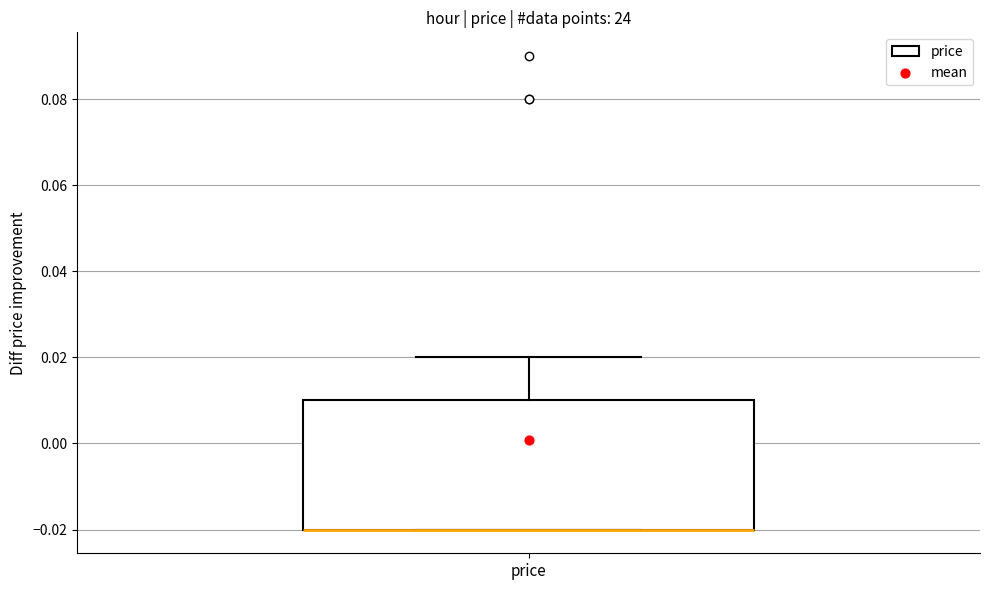

Where is the upper edge of the box for price on the y-axis? The values are not printed on the chart, so give them approximately, as read against the axis.

0.01